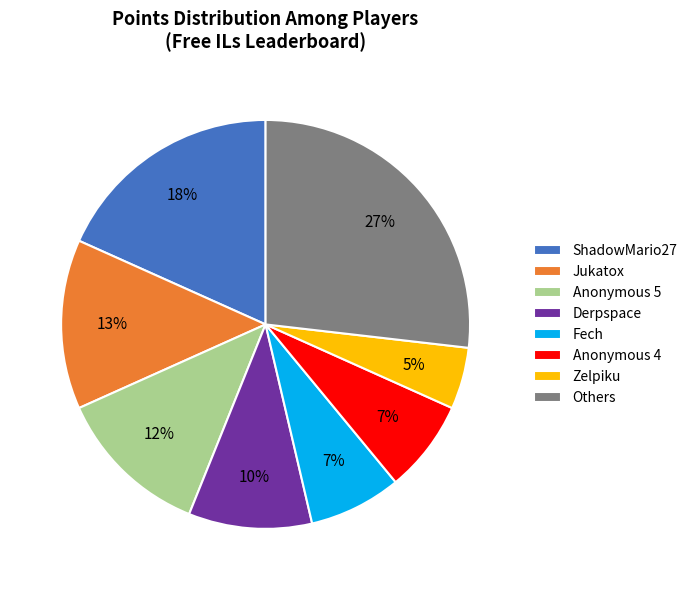

To the nearest percent, what is the average slice percentage?

12%